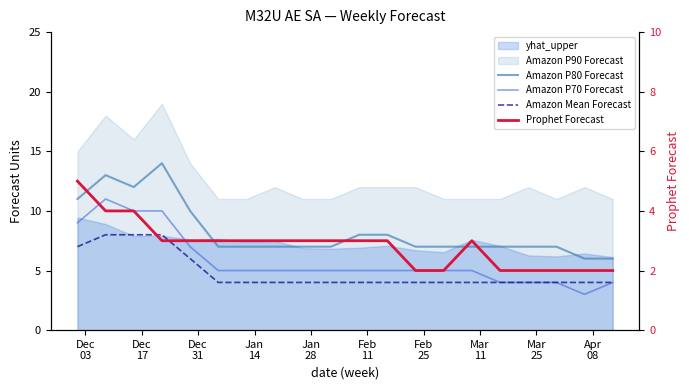

True or false: Amazon P80 Forecast and Amazon Mean Forecast intersect in this chart.

False